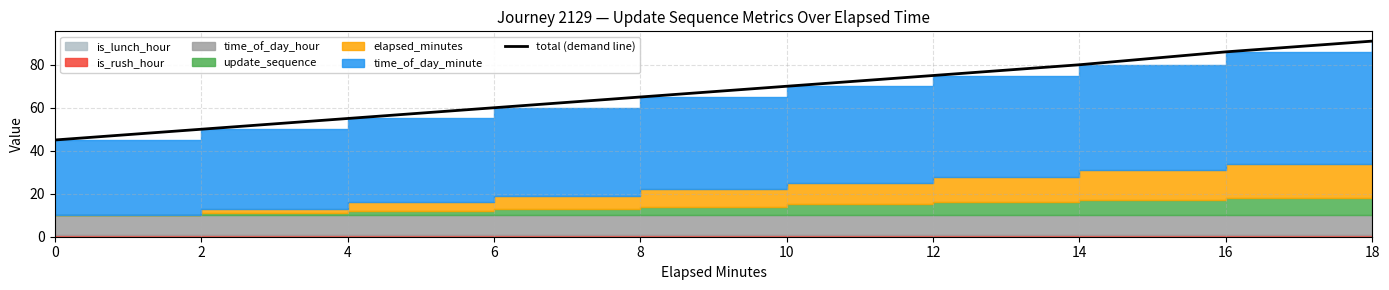

The chart shows a value of 86 at 16. True or false?

True